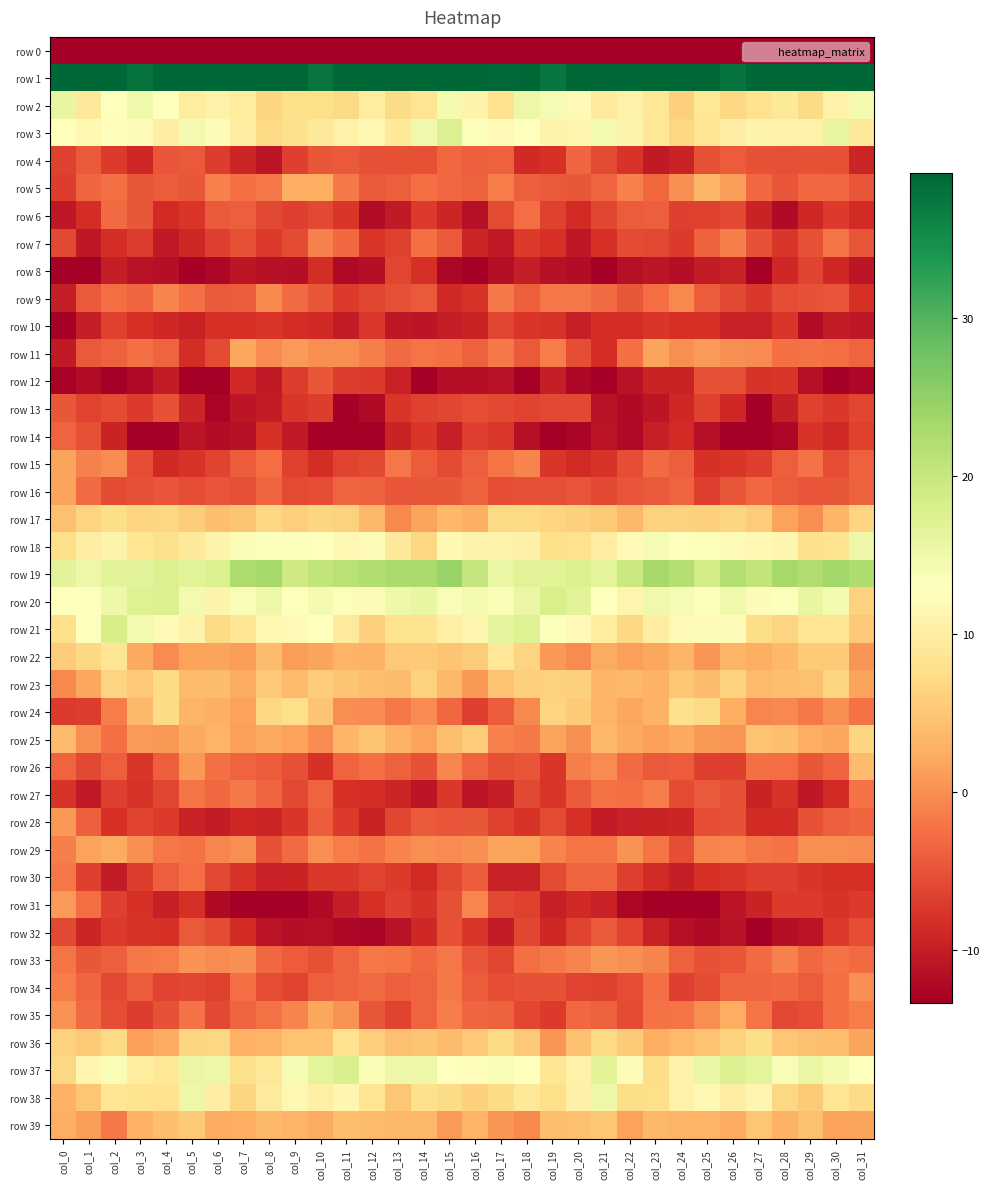

Rank the series by their maximum value, from highest to lowest.

row 1, row 19, row 21, row 20, row 37, row 3, row 2, row 18, row 38, row 22, row 36, row 24, row 17, row 23, row 25, row 39, row 26, row 5, row 35, row 29, row 11, row 16, row 15, row 31, row 28, row 33, row 34, row 9, row 7, row 27, row 30, row 6, row 4, row 14, row 32, row 13, row 12, row 8, row 10, row 0